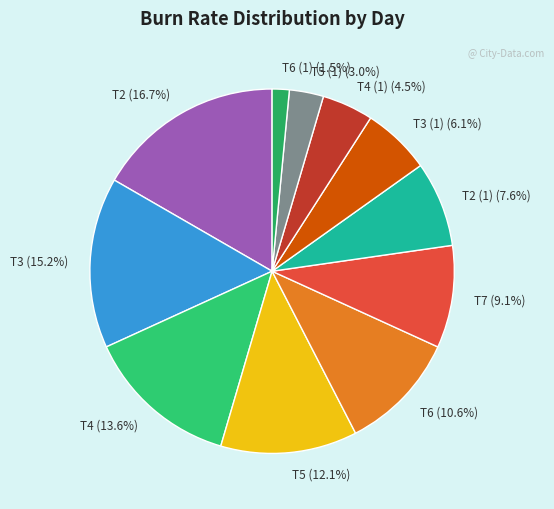

Which has a higher value, T5 or T7?

T5